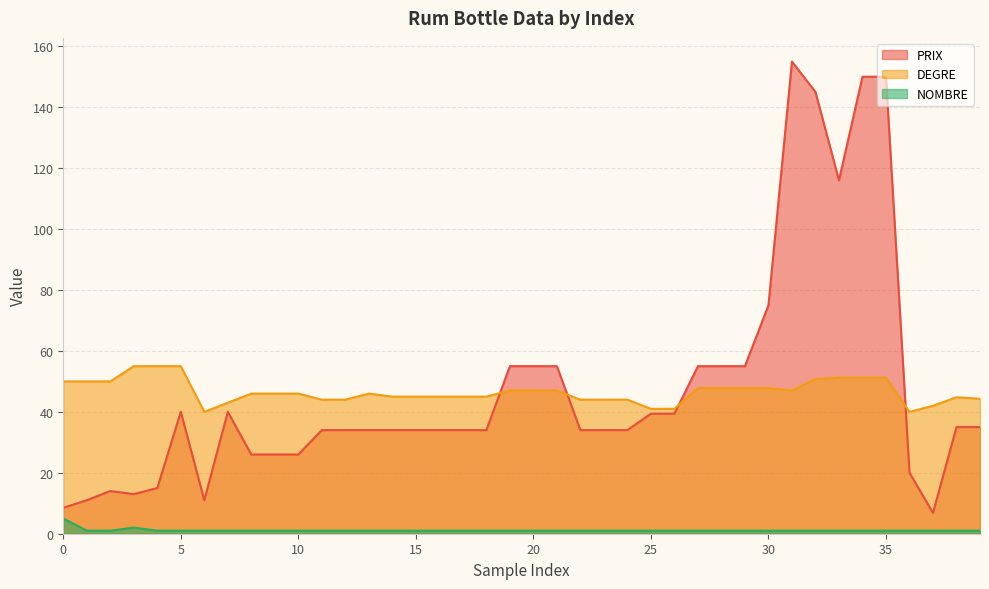

At how many categories does at least one series exceed 101?

5